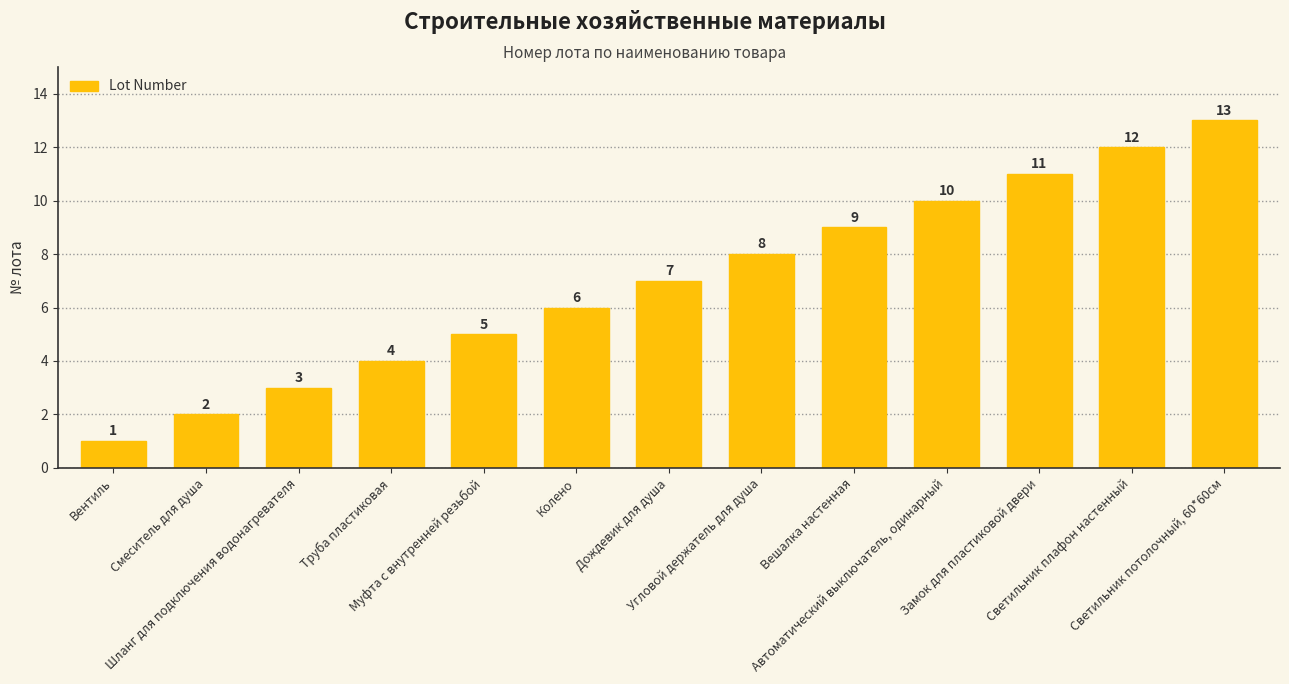

What is the label of the 9th bar from the left?

Вешалка настенная